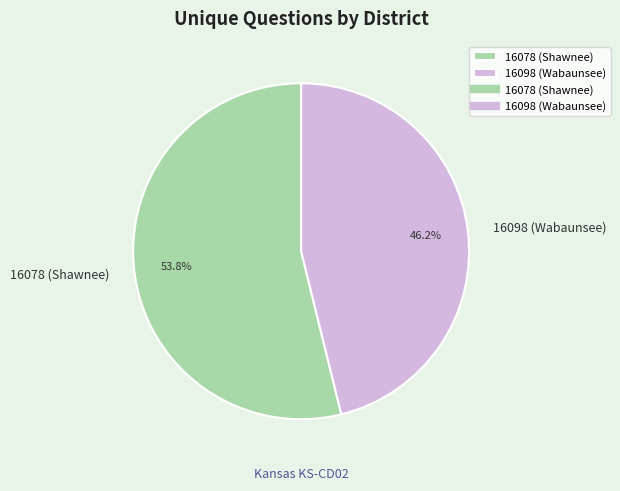

True or false: 16078 (Shawnee) accounts for 54% of the total.

True